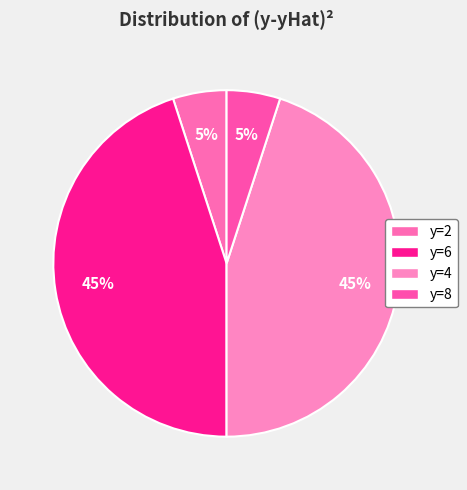

What is the change in value from y=6 to y=8?

-2.9